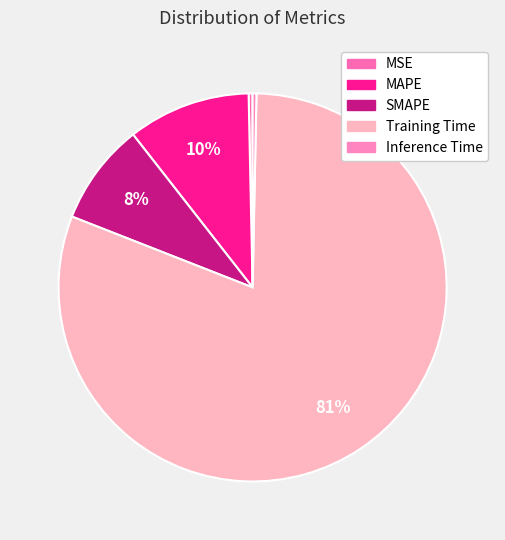

How many slices are in this pie chart?

5